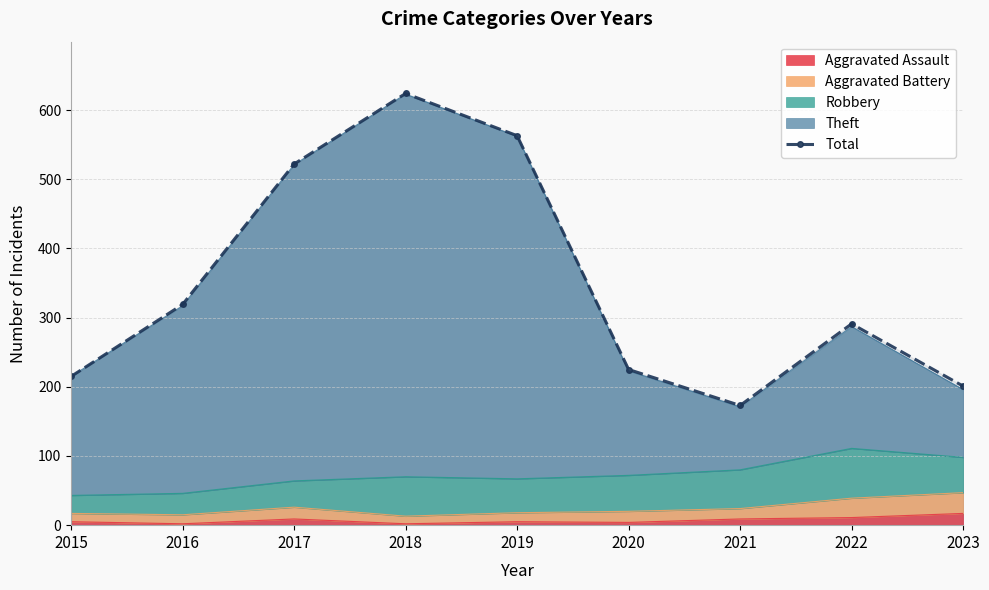

Count the number of values greater than 291.

4